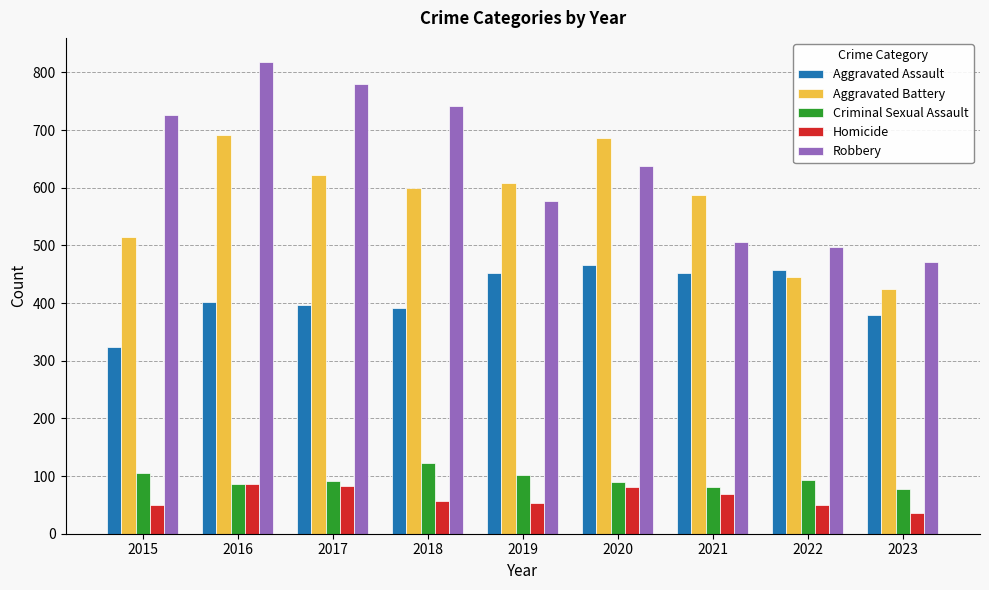

The value of Robbery at 2023 is 471. True or false?

True